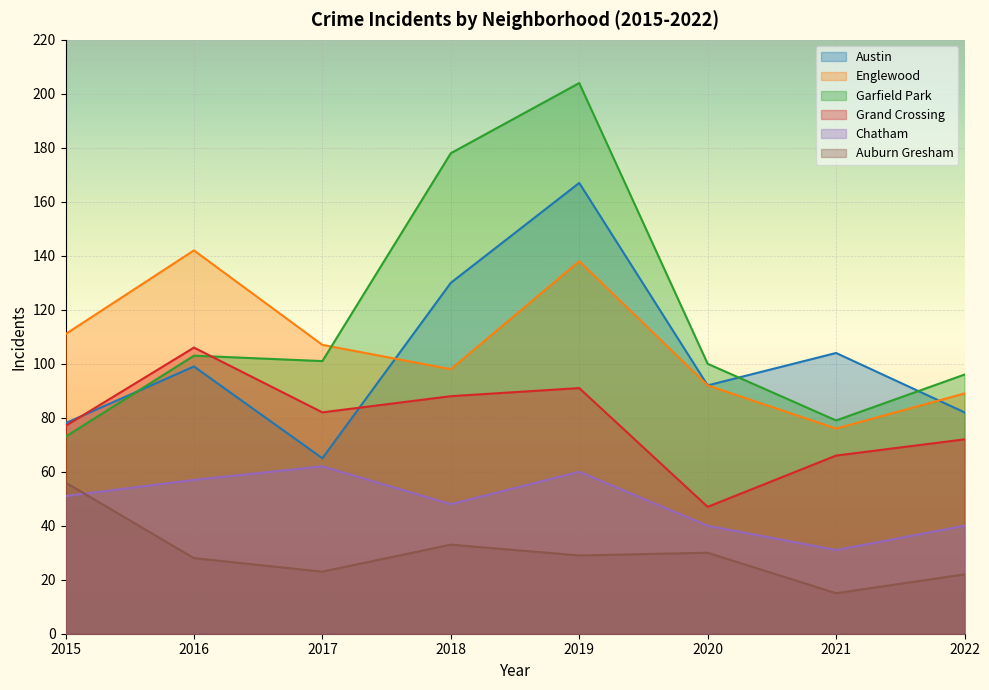

Reading left to right, list all the values displayed in this chart.

Austin: 78	99	65	130	167	92	104	82
Englewood: 111	142	107	98	138	92	76	89
Garfield Park: 73	103	101	178	204	100	79	96
Grand Crossing: 77	106	82	88	91	47	66	72
Chatham: 51	57	62	48	60	40	31	40
Auburn Gresham: 56	28	23	33	29	30	15	22